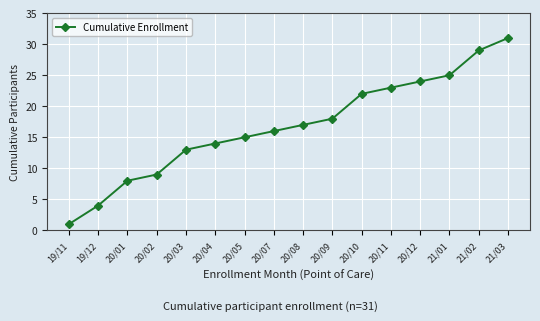

Reading right to left, what are all the values shown in this chart?

21/03=31	21/02=29	21/01=25	20/12=24	20/11=23	20/10=22	20/09=18	20/08=17	20/07=16	20/05=15	20/04=14	20/03=13	20/02=9	20/01=8	19/12=4	19/11=1